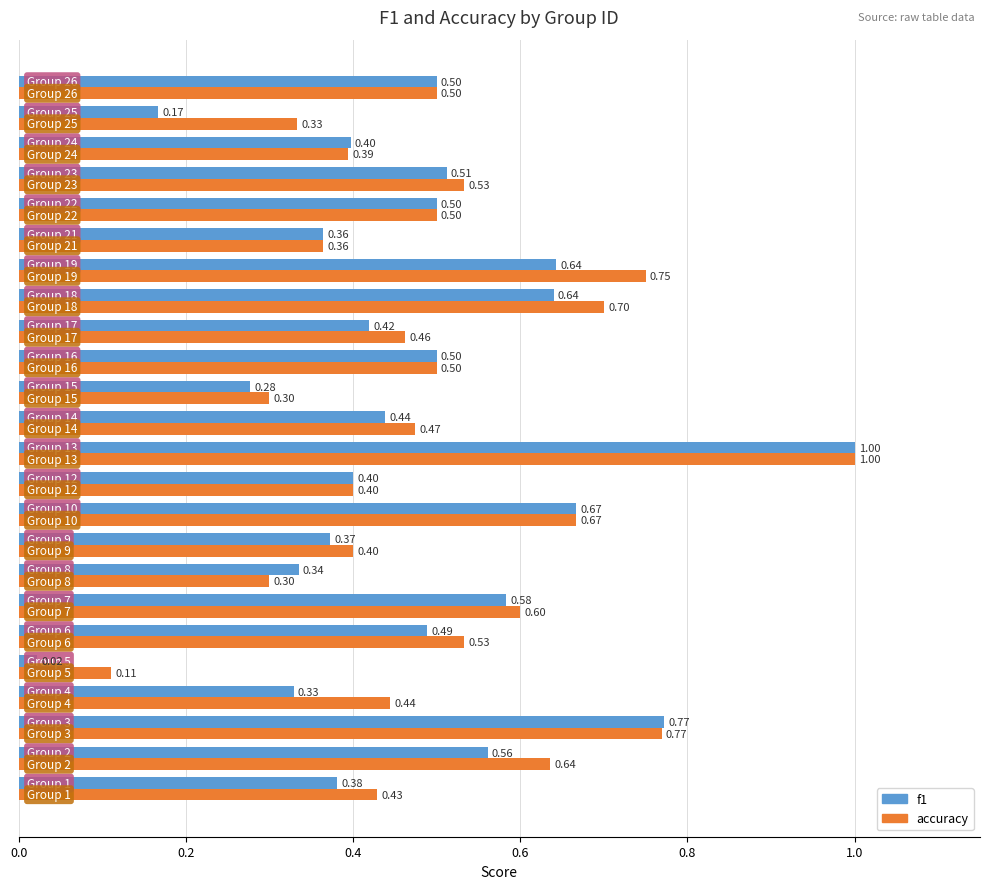

Which series has the largest range (max minus min)?

f1